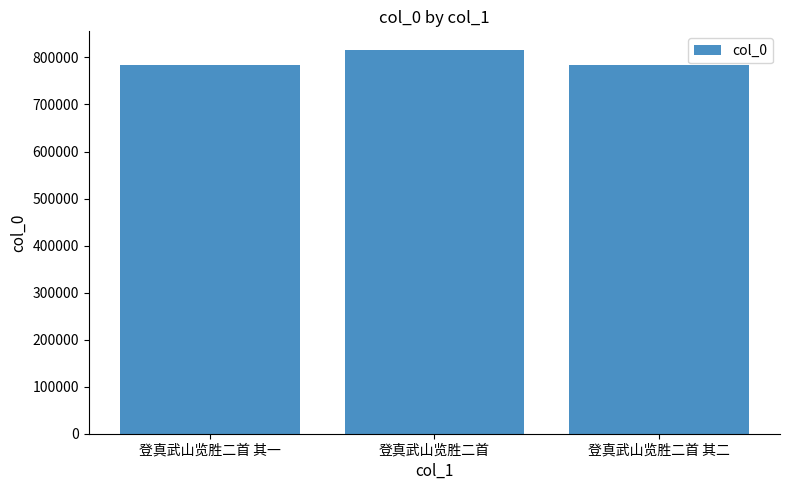

How many values are below 783591?

1